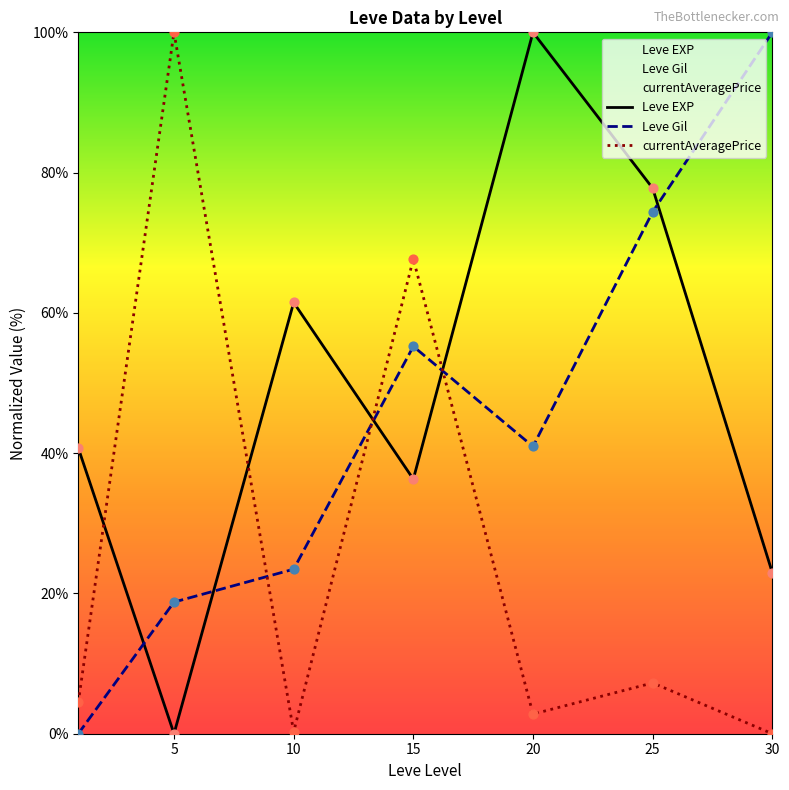

Is the value of currentAveragePrice at 15 greater than the value of Leve Gil at 30?

No